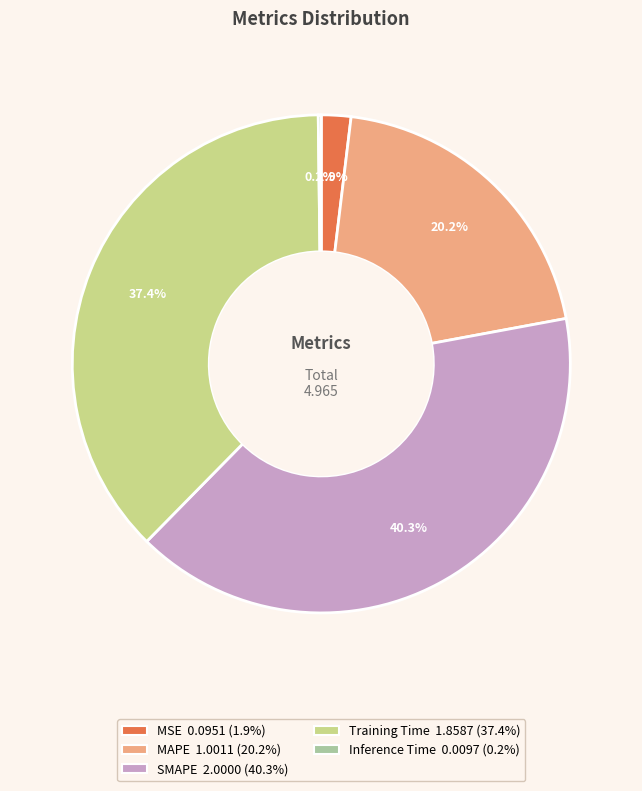

Does MAPE represent more than half of the total?

No